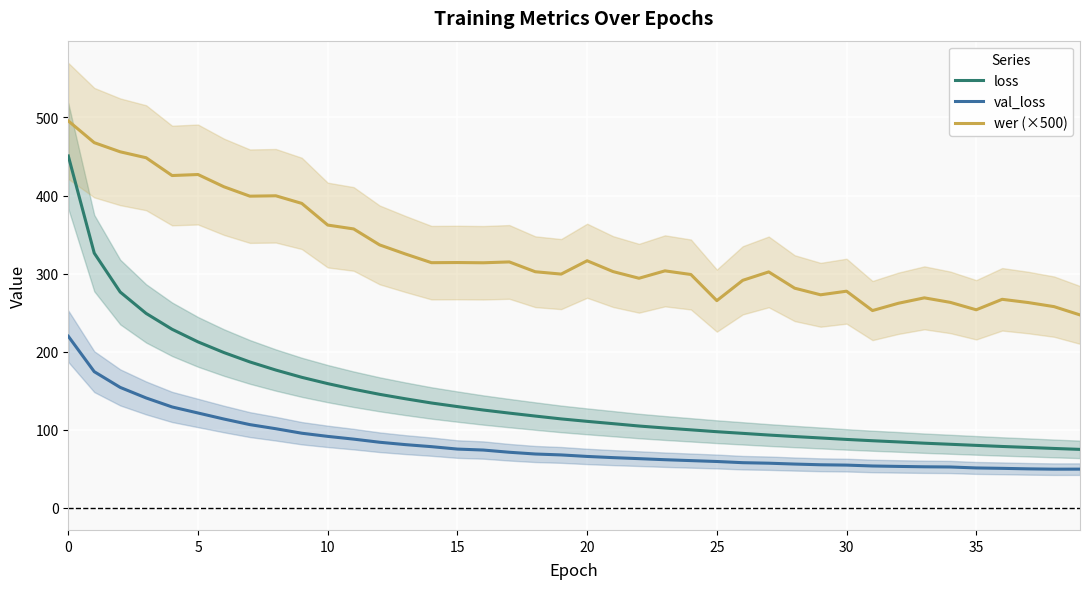

What is the highest value of the val_loss series?

219.7